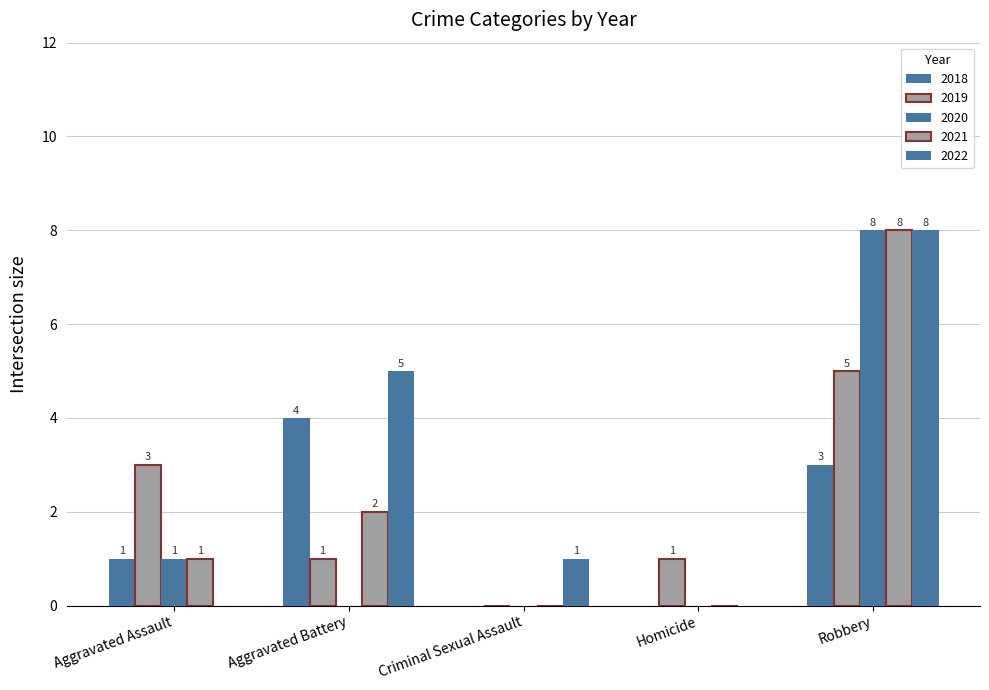

How many positive values does the 2021 series have?

3